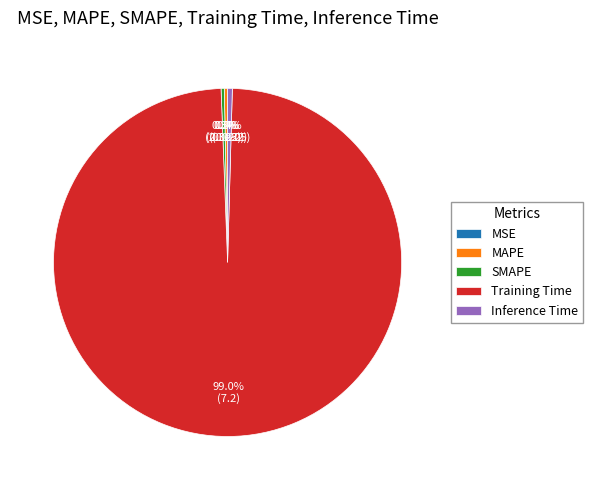

What is the majority slice?

Training Time